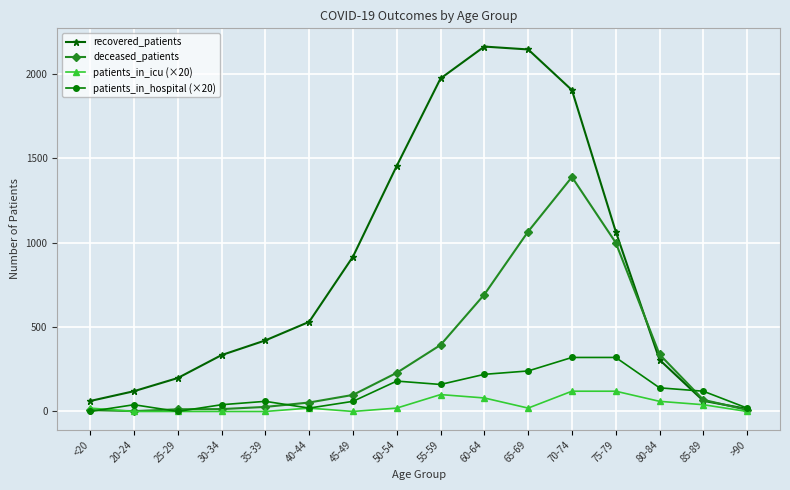

Which series has the largest total across all categories?

recovered_patients